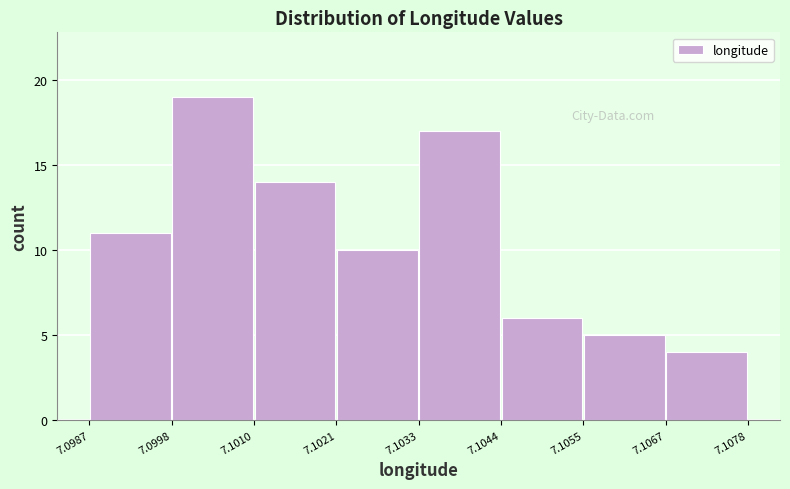

Over which range of the x-axis is the bar tallest?

7.0998 to 7.1010